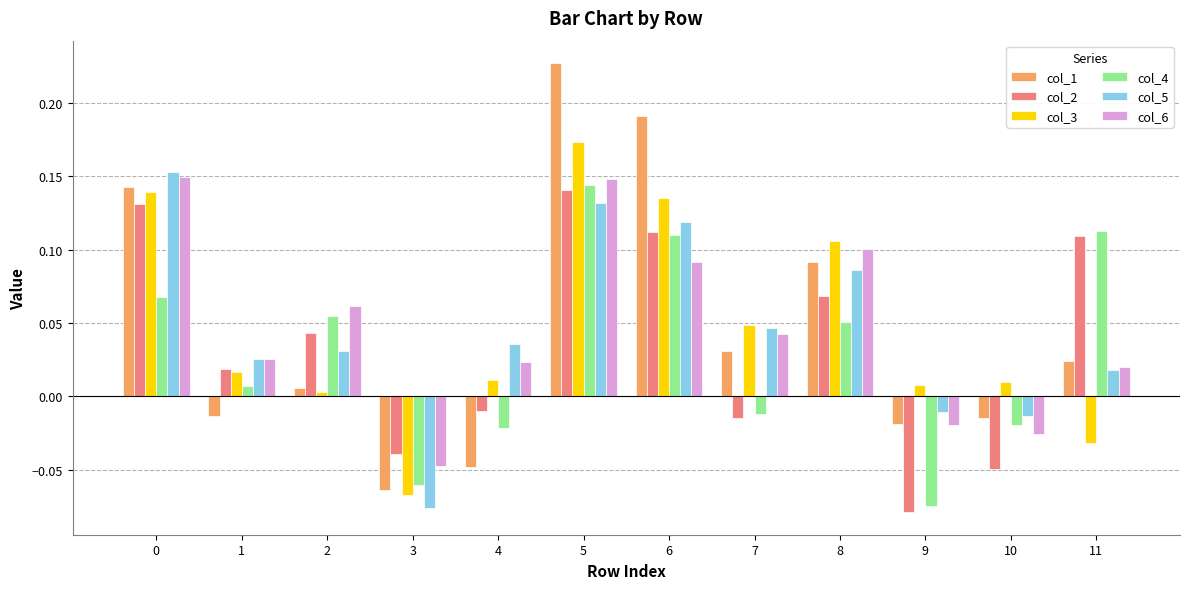

True or false: col_6 has a value of 0.1 at 2.

True